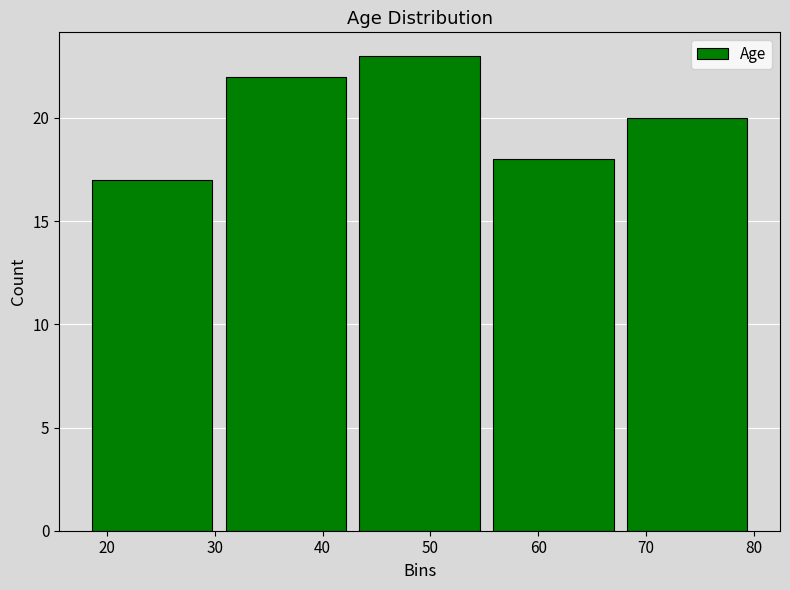

Which range on the x-axis has the tallest bar?

42.8 to 55.2